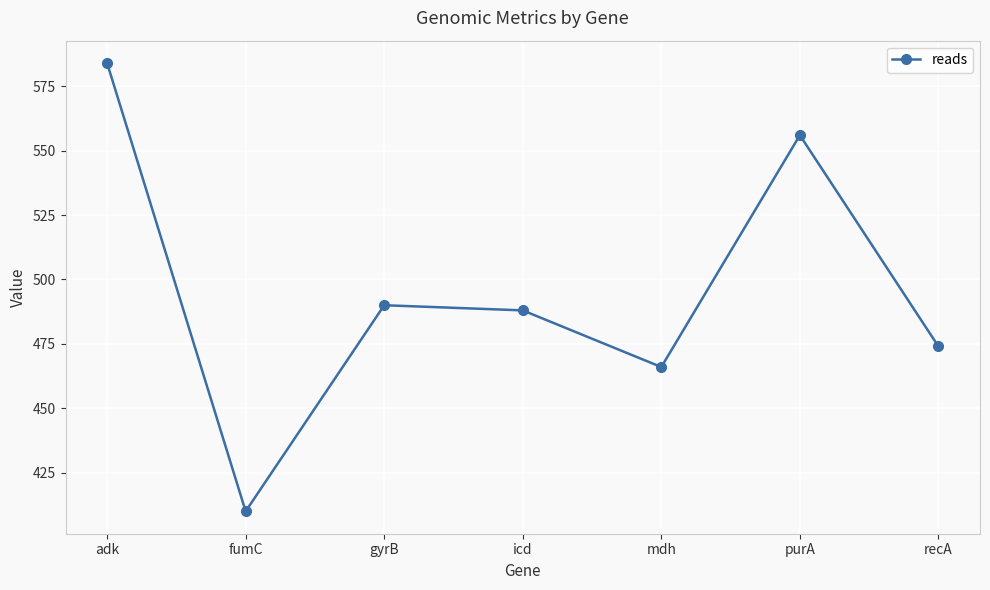

The value at fumC is 635. True or false?

False